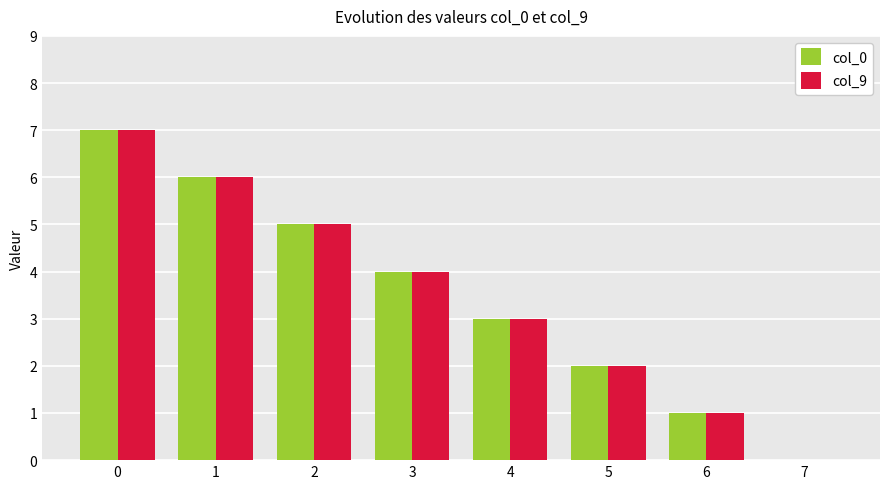

What are all the series names shown in the legend?

col_0, col_9